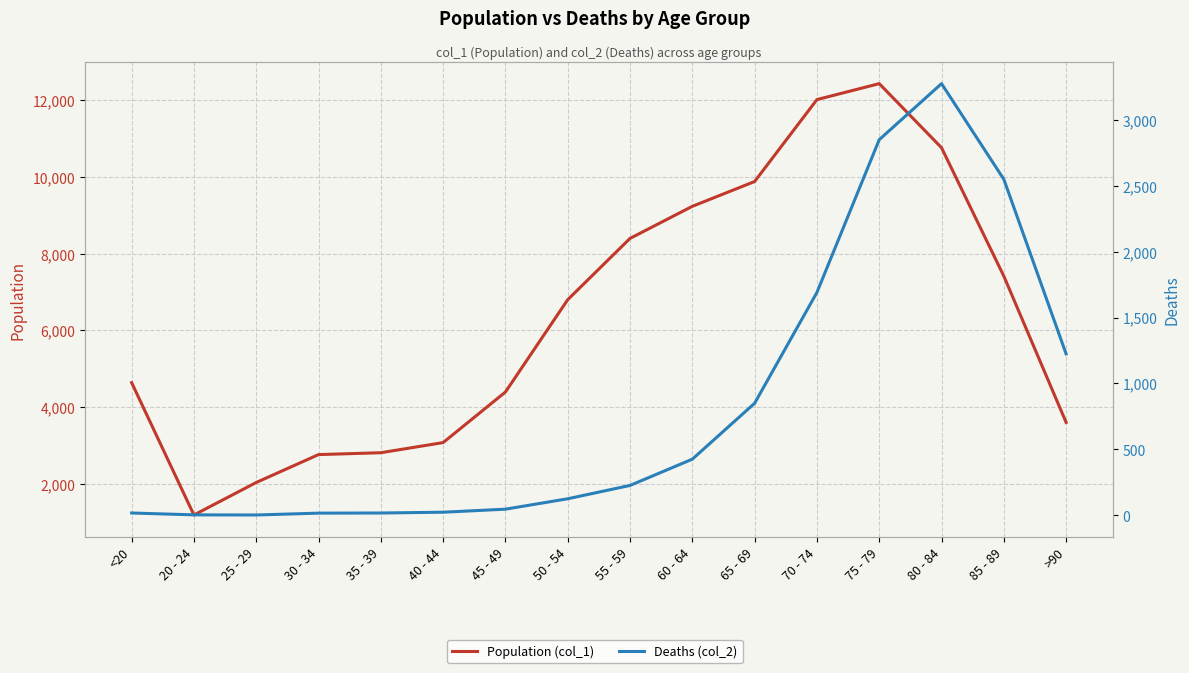

True or false: Deaths (col_2) has a value of 9 at 35 - 39.

False